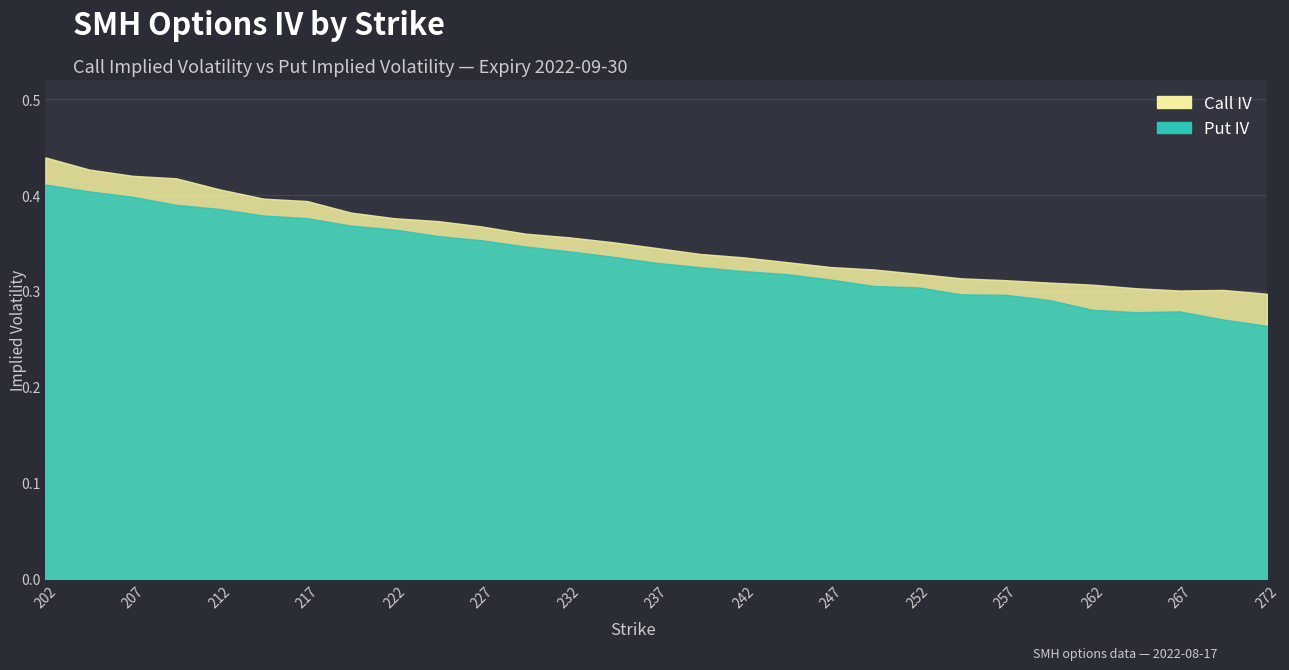

Count the Put IV values in the range 0 to 1.

29